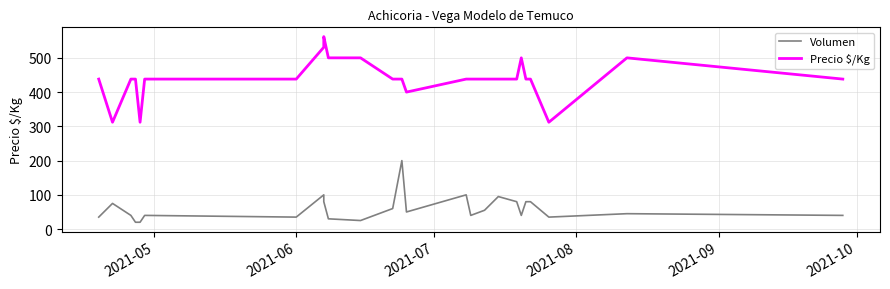

True or false: Precio $/Kg and Volumen cross at least once.

False